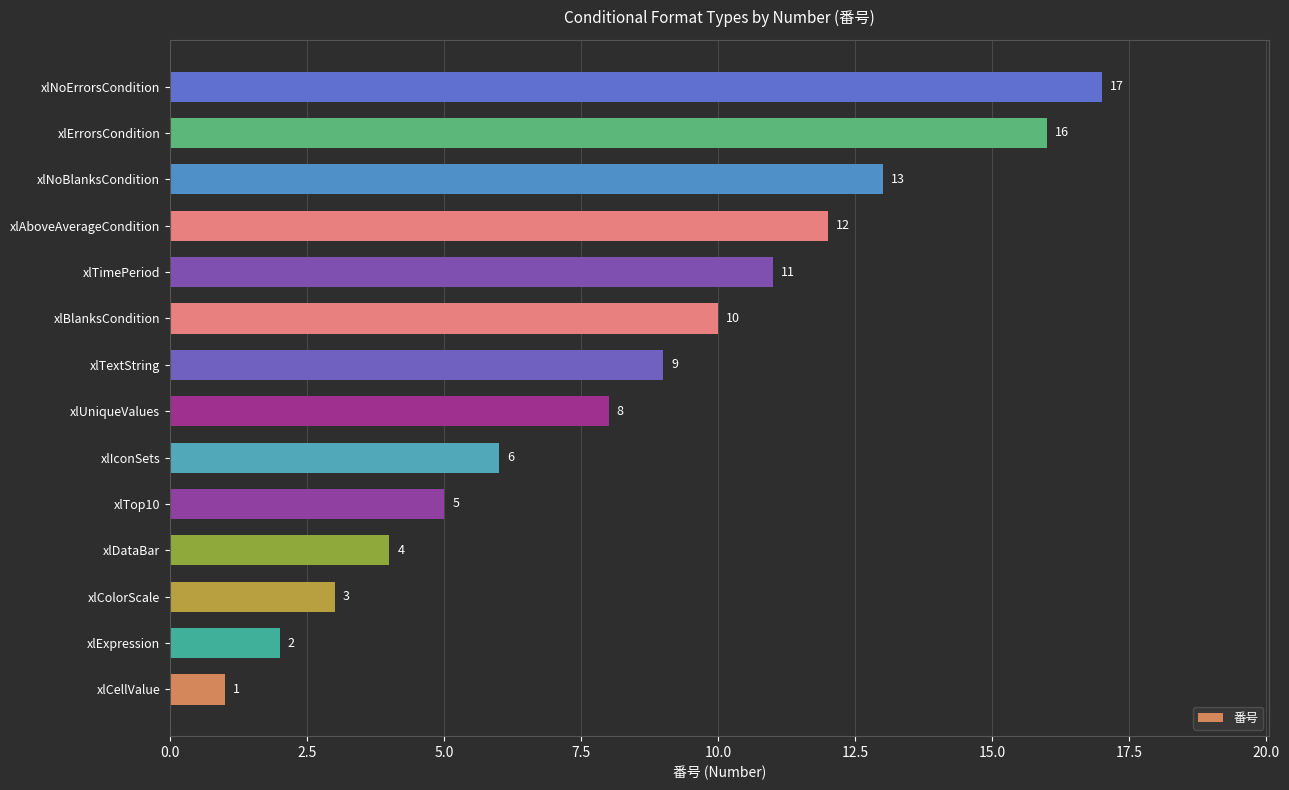

At which label is the value closest to 9?

xlTextString